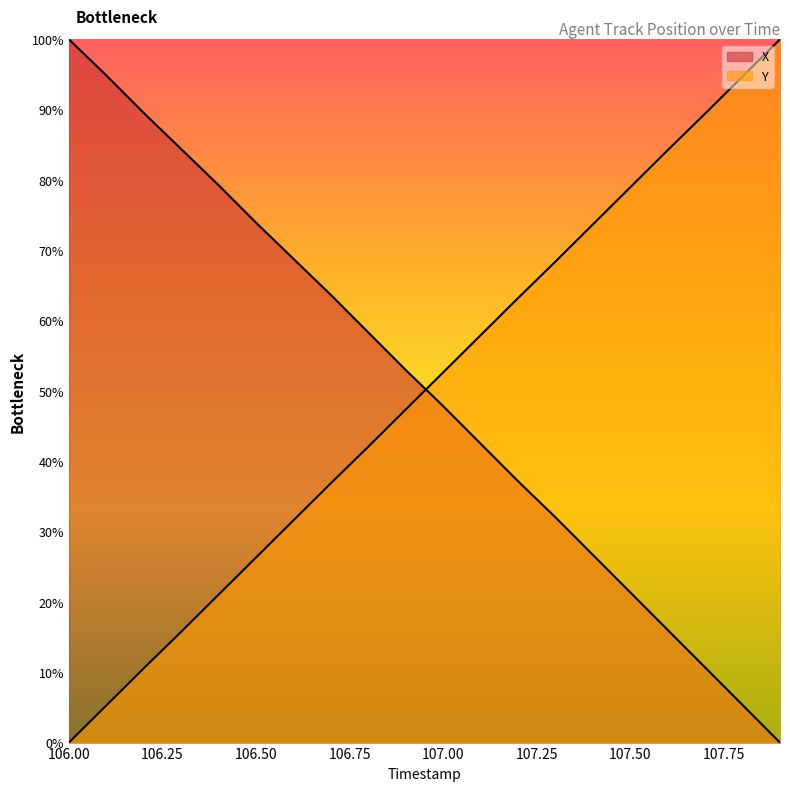

What is the sum of all X values?

1005.3